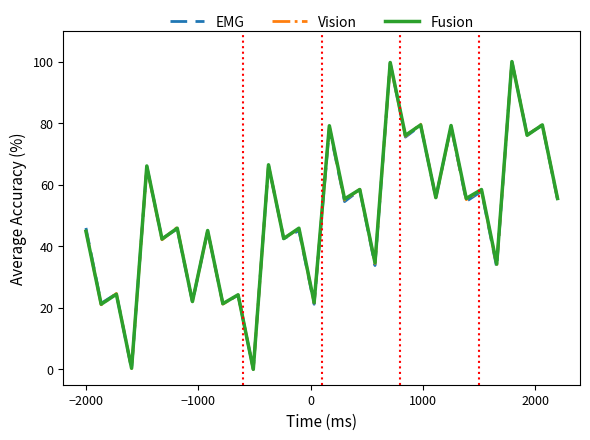

How many interior local peaks does the EMG series have?

15